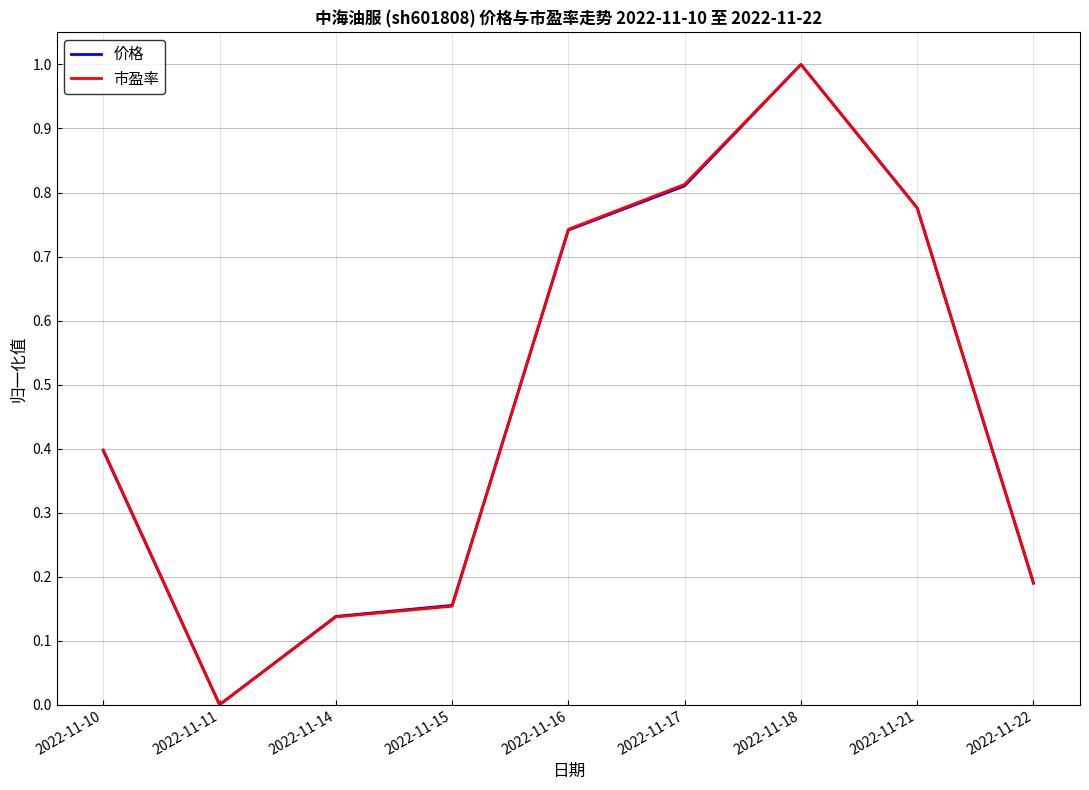

How many lines are shown in the chart?

2